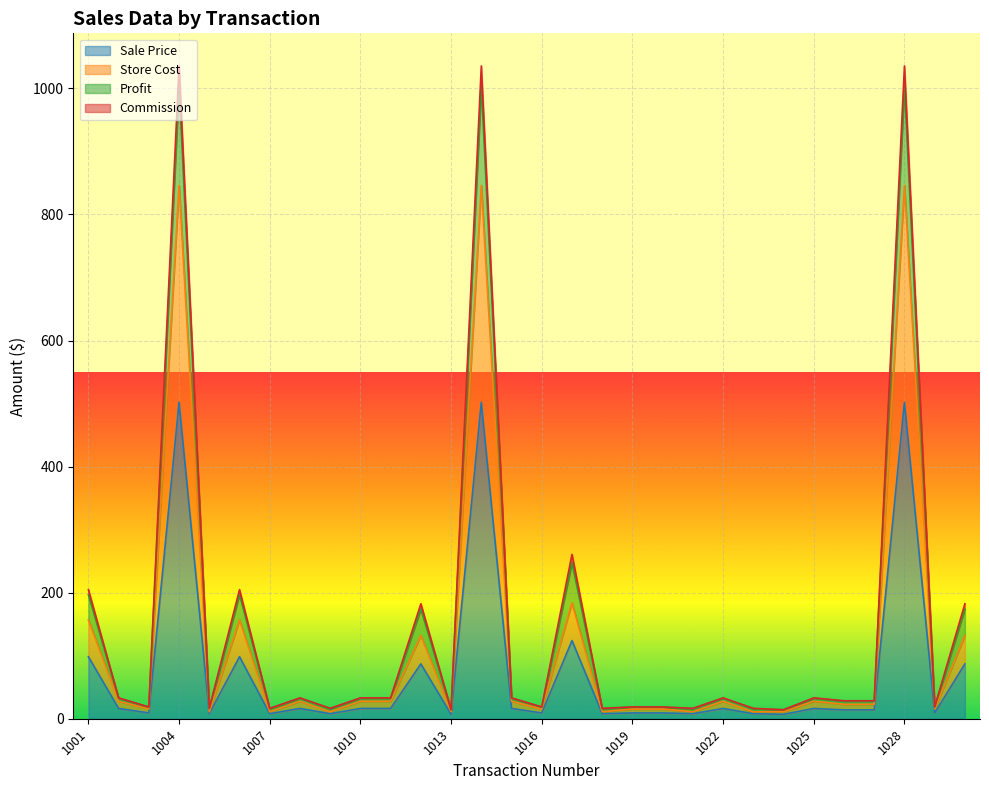

True or false: Store Cost and Commission intersect in this chart.

False